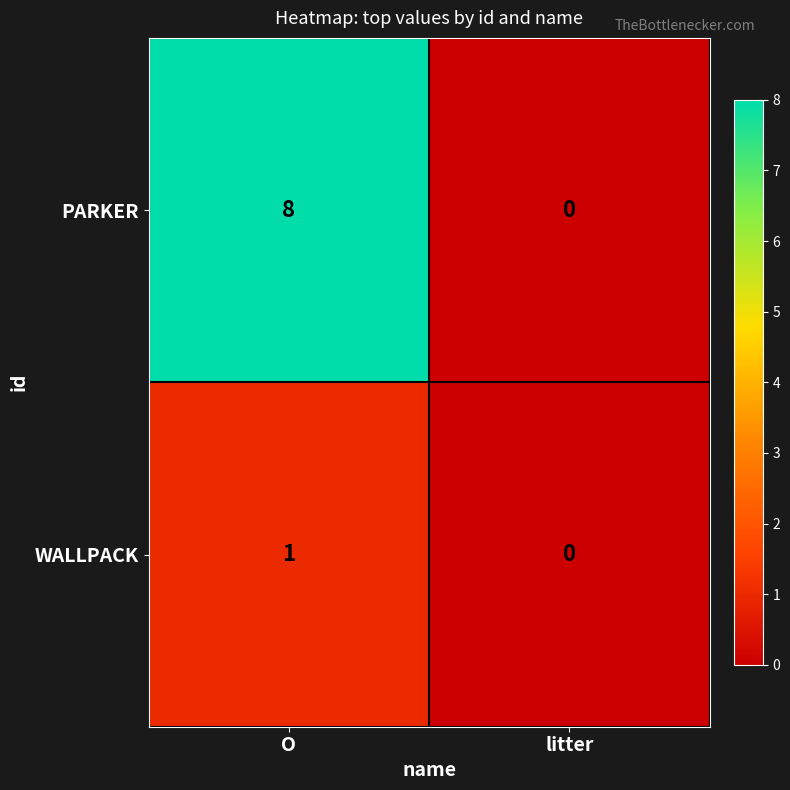

What is the sum of all PARKER values?

8